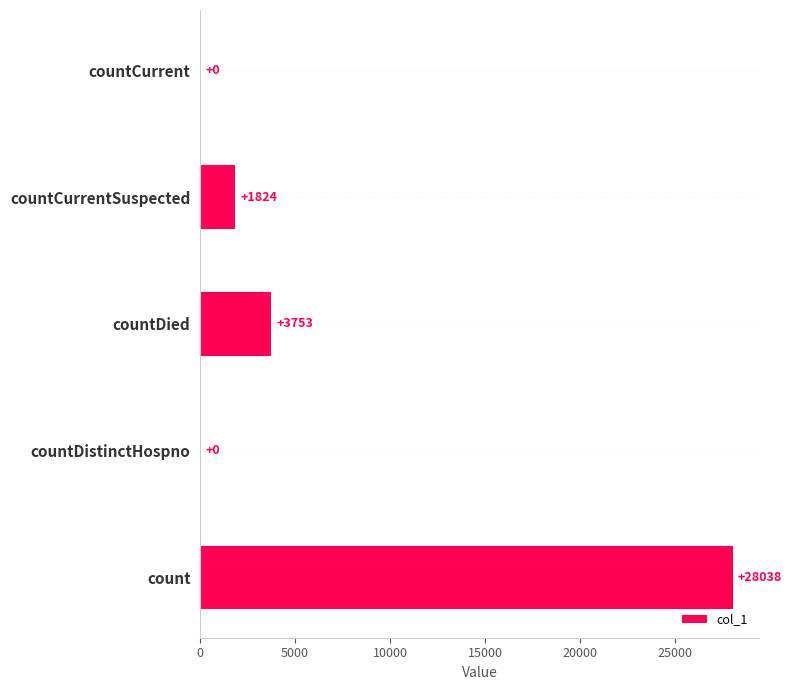

What is the maximum value shown in the chart?

28038